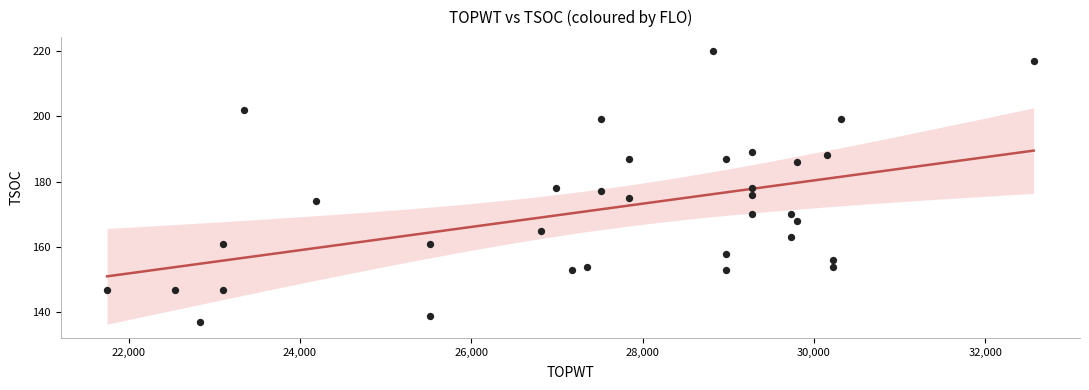

What is the range of X values (max minus min)?

10819